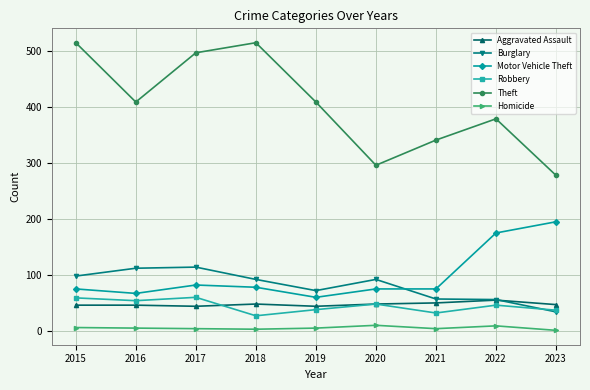

The value of Robbery at 2015 is 59. True or false?

True